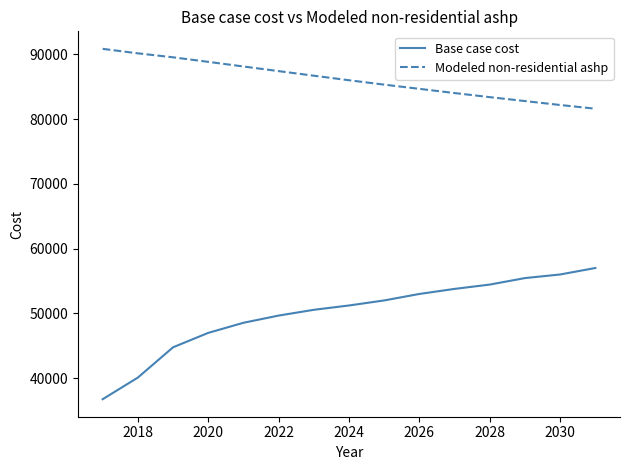

True or false: Base case cost and Modeled non-residential ashp intersect in this chart.

False